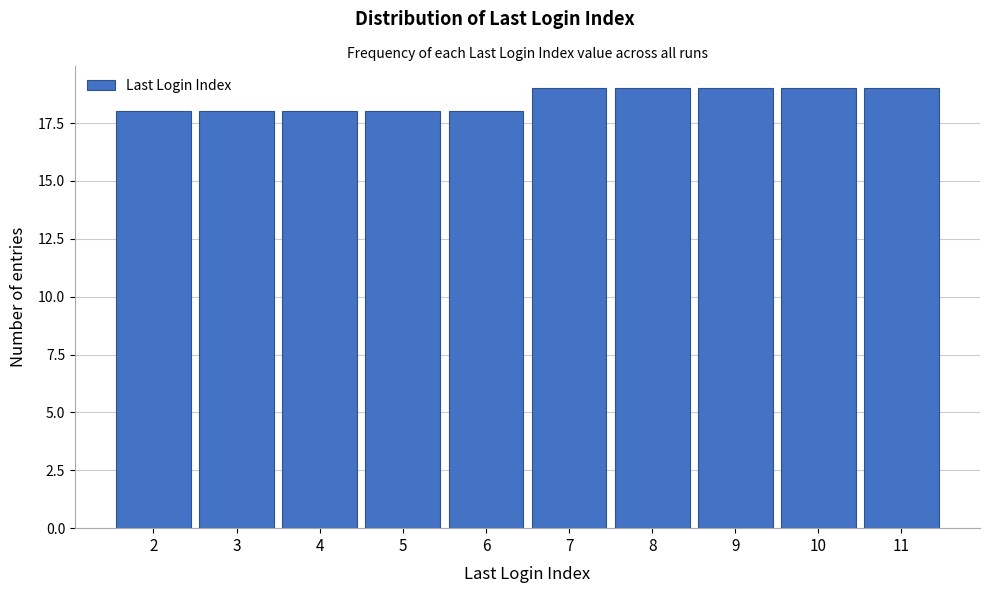

Reading right to left, extract all data points from this chart.

19	19	19	19	19	18	18	18	18	18